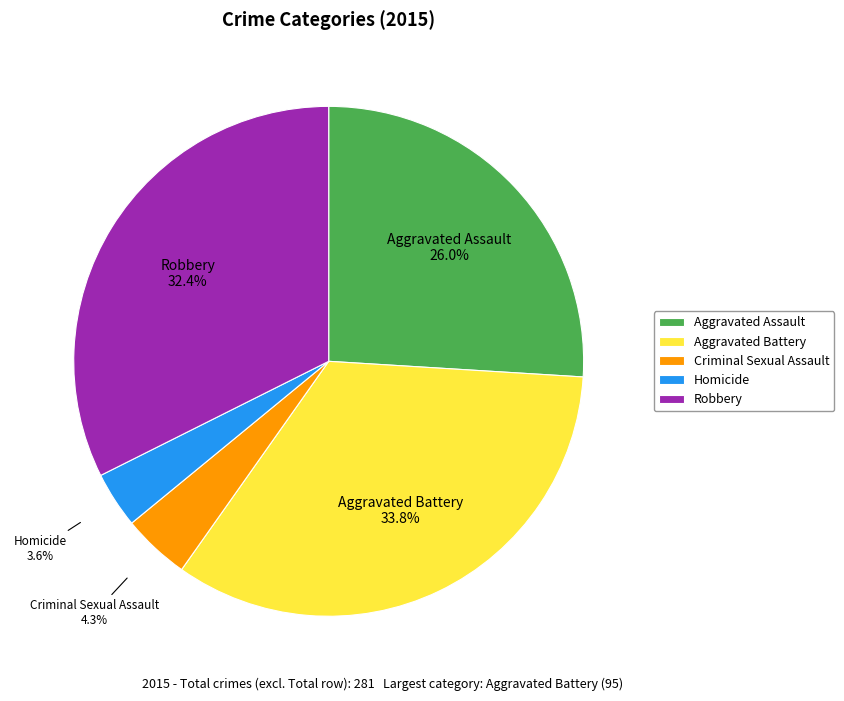

To the nearest percent, what is the difference between the largest and smallest slice percentages?

30%